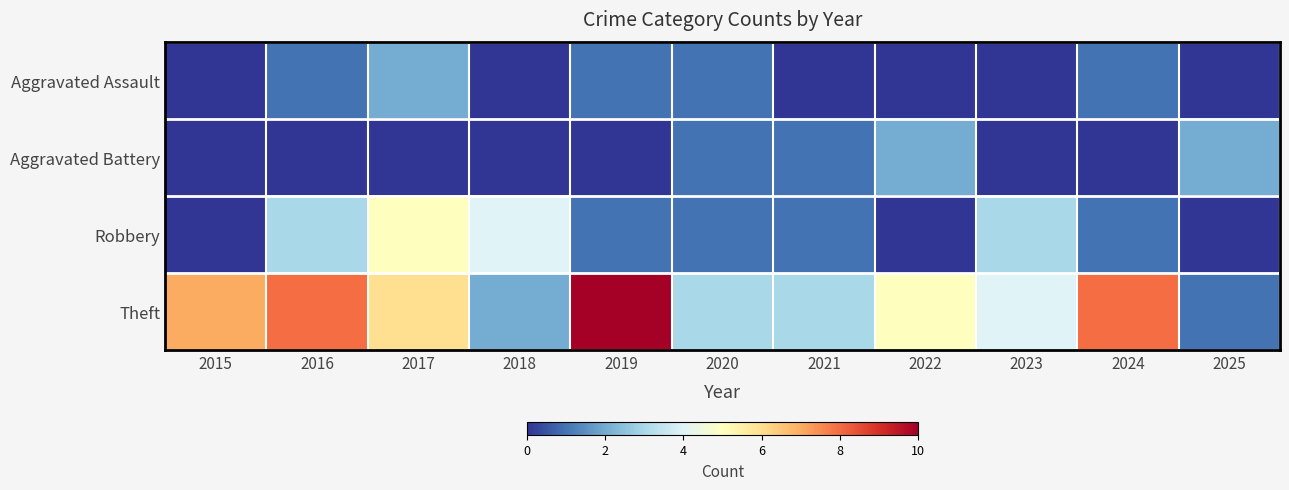

Reading left to right, what are all the values shown in this chart?

Aggravated Assault: 2015=0	2016=1	2017=2	2018=0	2019=1	2020=1	2021=0	2022=0	2023=0	2024=1	2025=0
Aggravated Battery: 2015=0	2016=0	2017=0	2018=0	2019=0	2020=1	2021=1	2022=2	2023=0	2024=0	2025=2
Robbery: 2015=0	2016=3	2017=5	2018=4	2019=1	2020=1	2021=1	2022=0	2023=3	2024=1	2025=0
Theft: 2015=7	2016=8	2017=6	2018=2	2019=10	2020=3	2021=3	2022=5	2023=4	2024=8	2025=1